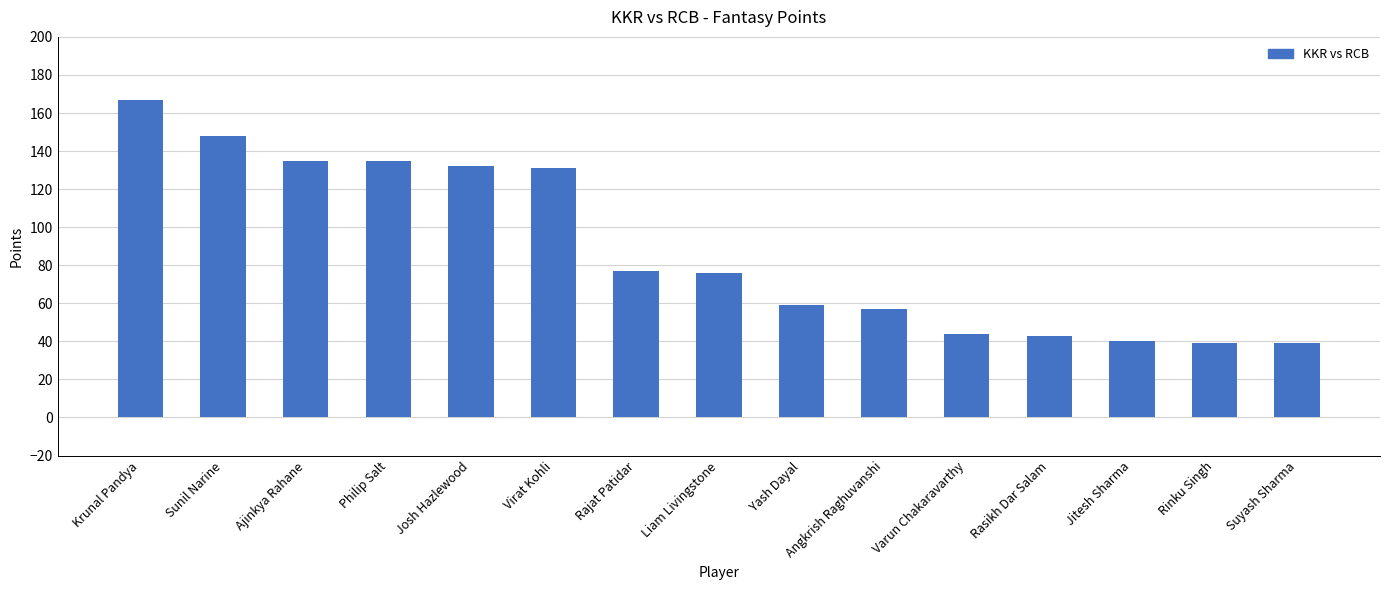

What is the approximate value at Varun Chakaravarthy, to the nearest 50?

50